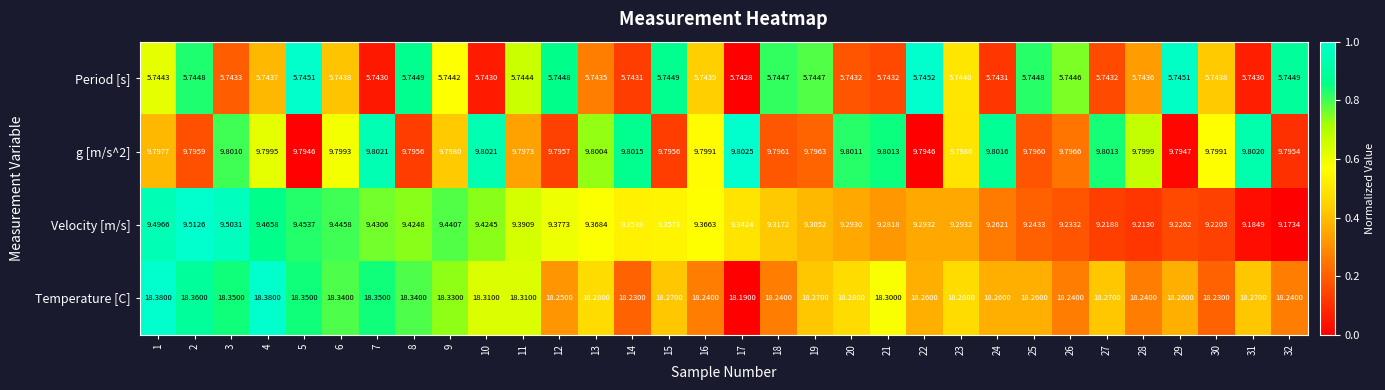

Between 9 and 16, which series saw the biggest shift?

Temperature [C]